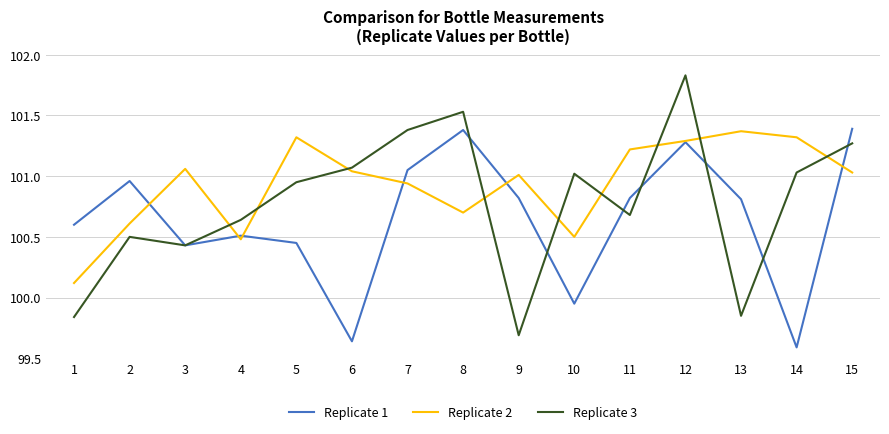

Count the number of data series in this chart.

3